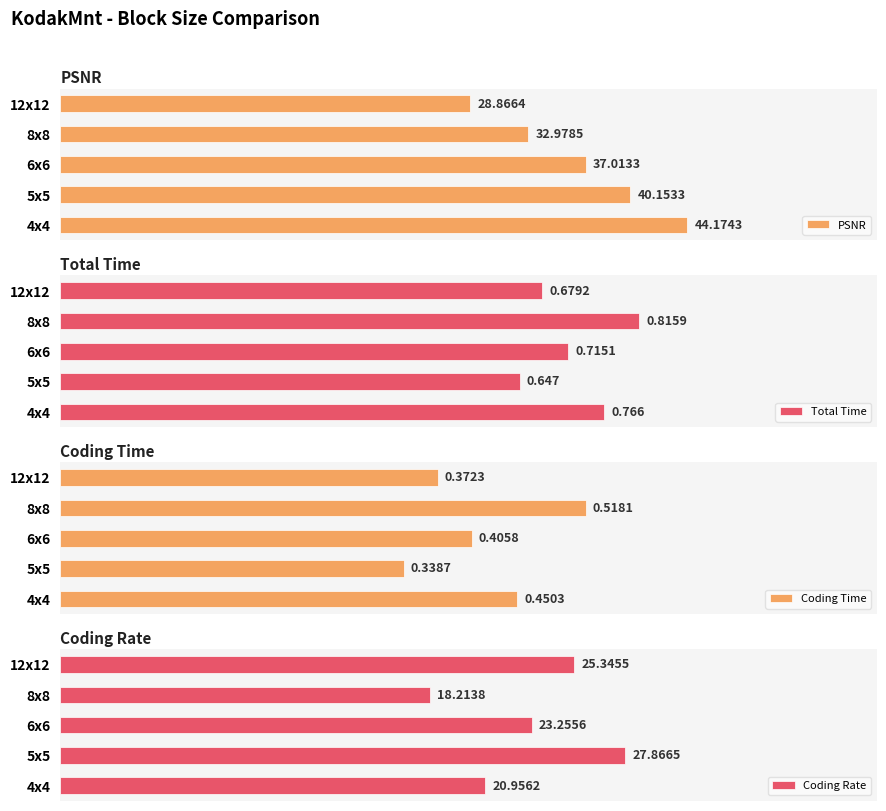

Rank the series at 5x5 from highest to lowest value.

PSNR, Coding Rate, Total Time, Coding Time